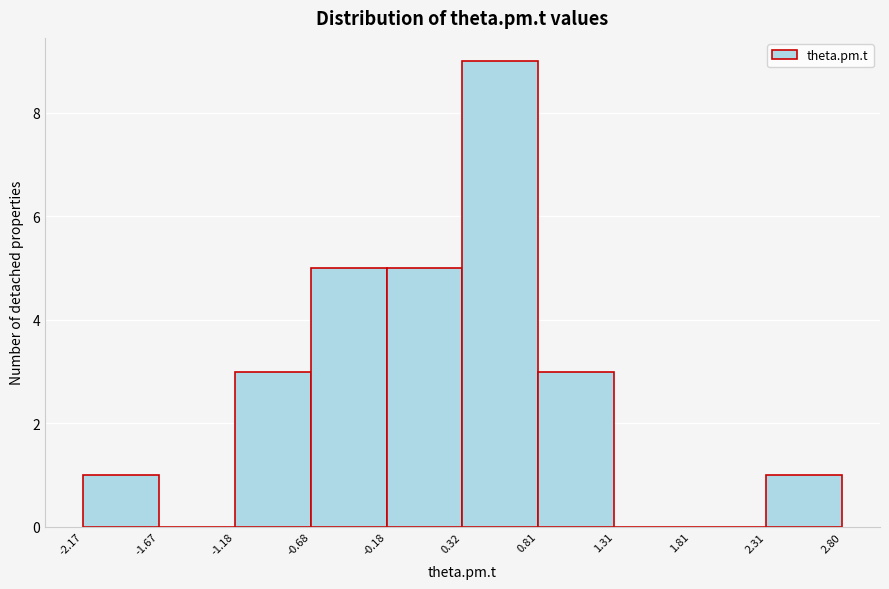

Over which range of the x-axis is the bar tallest?

0.32 to 0.81